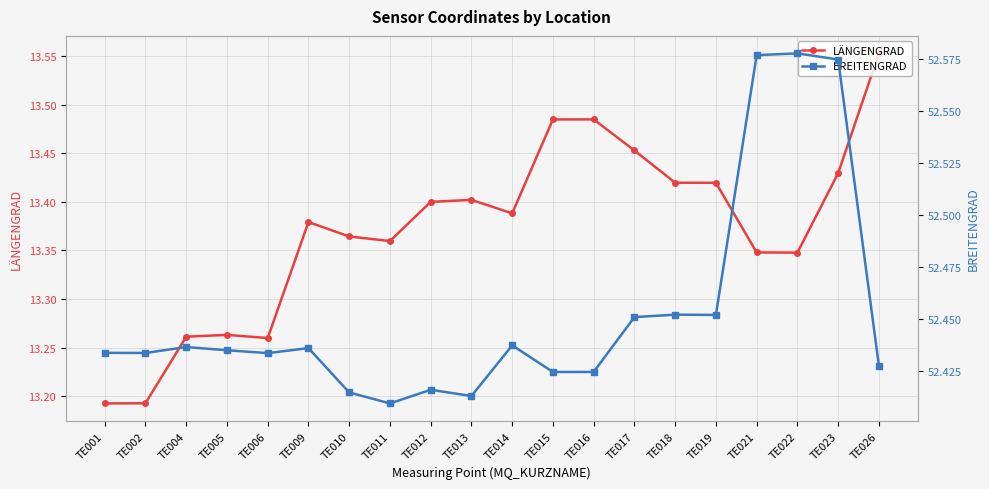

At which category is the sum across all series the highest?

TE023